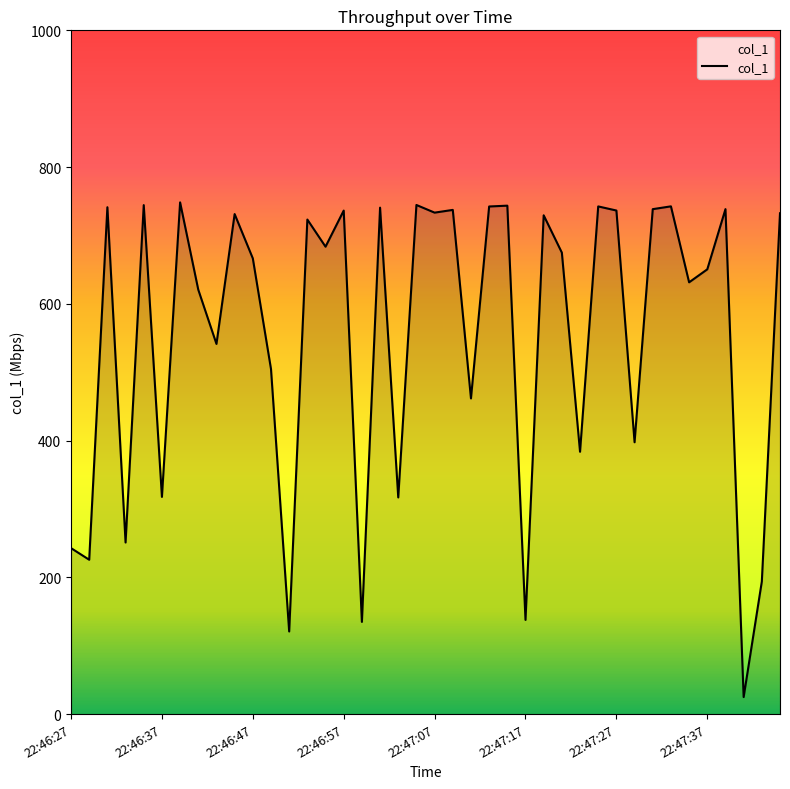

What is the maximum value shown in the chart?

748.4